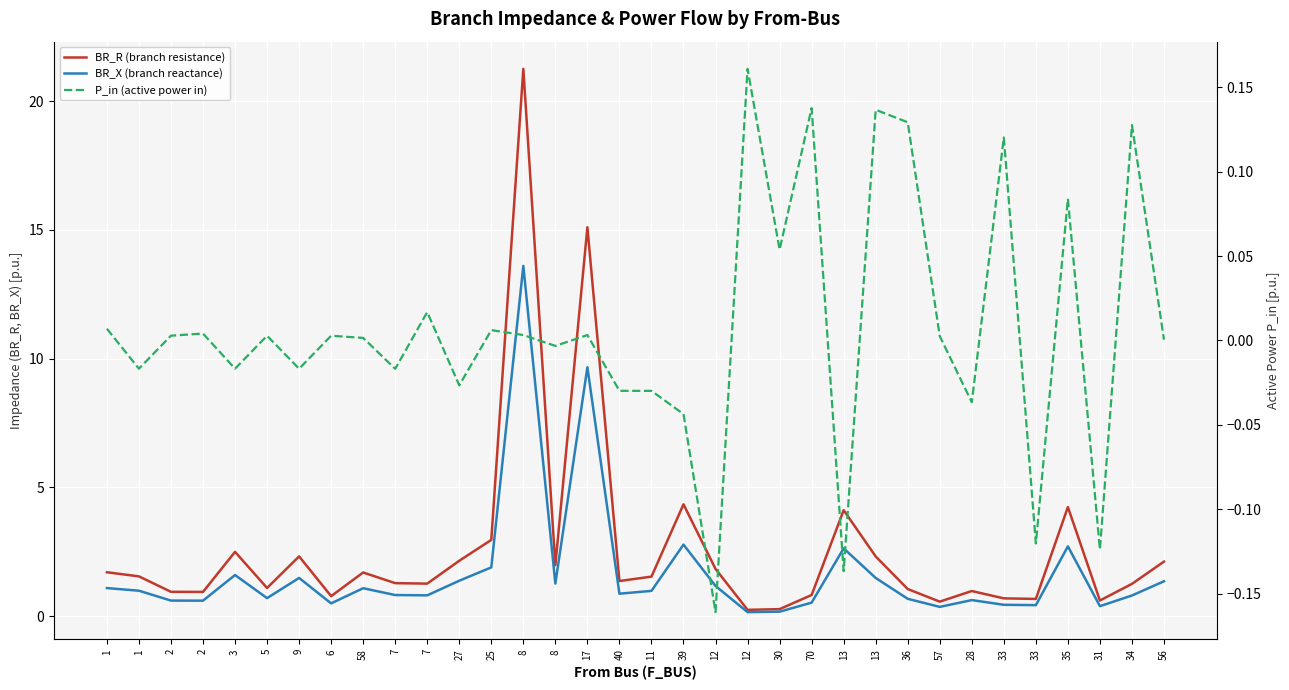

Rank the series at 1 from highest to lowest value.

BR_R (branch resistance), BR_X (branch reactance), P_in (active power in)